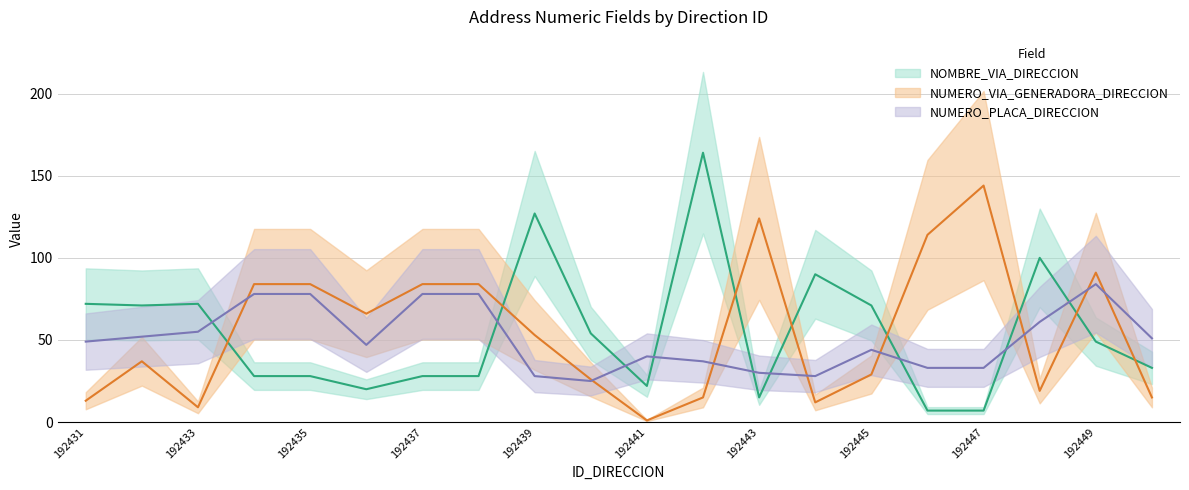

After their last crossing, which series has the higher values: NUMERO_PLACA_DIRECCION or NUMERO_VIA_GENERADORA_DIRECCION?

NUMERO_PLACA_DIRECCION